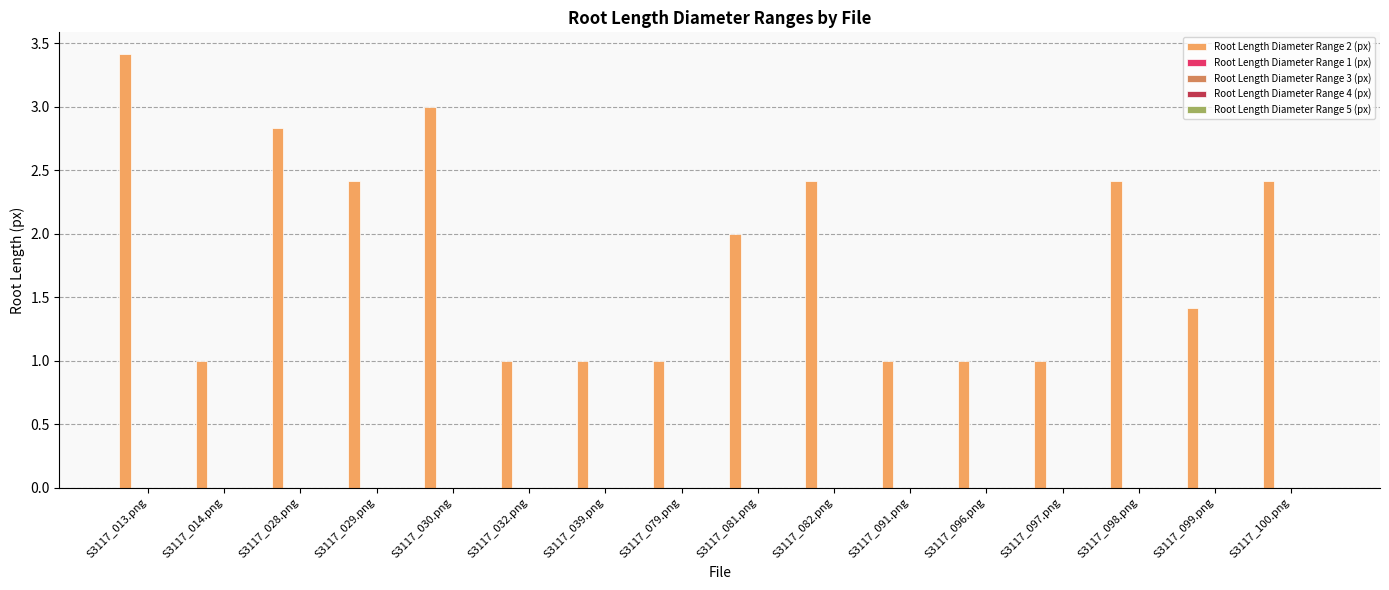

Count the number of categories in the chart.

16